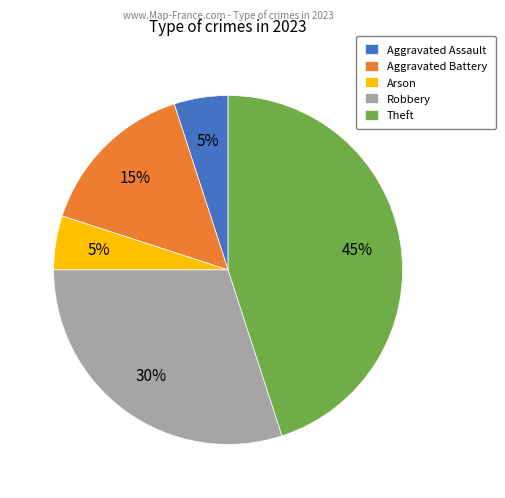

Between Aggravated Battery and Aggravated Assault, which is larger?

Aggravated Battery